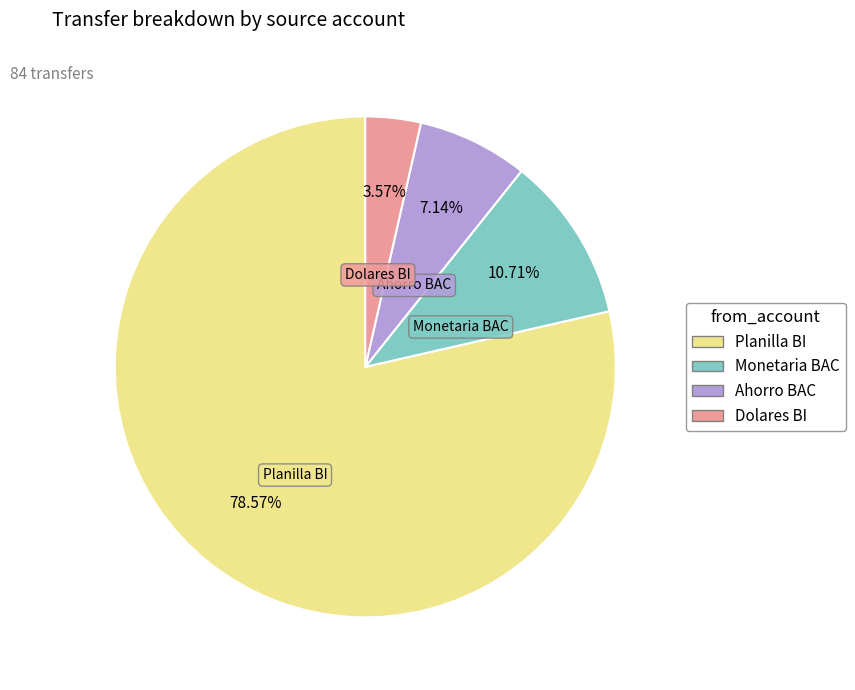

Rank the categories by value from highest to lowest.

Planilla BI, Monetaria BAC, Ahorro BAC, Dolares BI